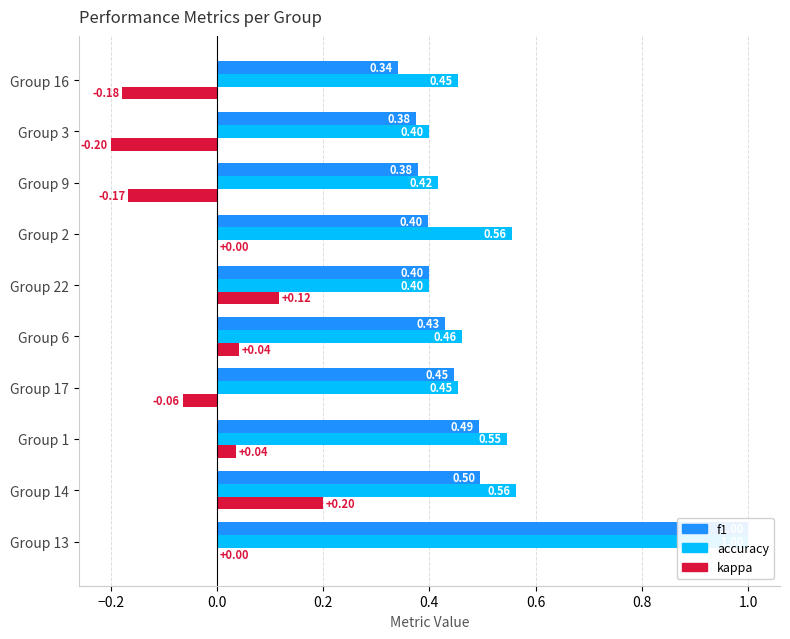

Rank the series at Group 17 from highest to lowest value.

accuracy, f1, kappa